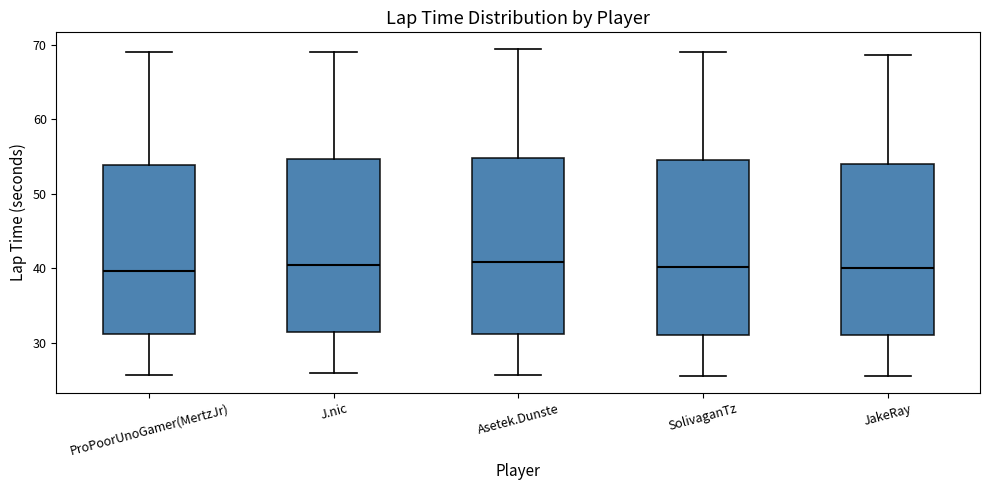

Reading left to right, read every box against the y-axis: the position of its median line, the range the box covers, and the ends of its whiskers. The values are not printed on the chart, so give them approximately, as read against the axis.

ProPoorUnoGamer(MertzJr): median 40, box 31 to 54, whiskers 26 to 69
J.nic: median 40, box 31 to 55, whiskers 26 to 69
Asetek.Dunste: median 41, box 31 to 55, whiskers 26 to 69
SolivaganTz: median 40, box 31 to 54, whiskers 26 to 69
JakeRay: median 40, box 31 to 54, whiskers 25 to 69